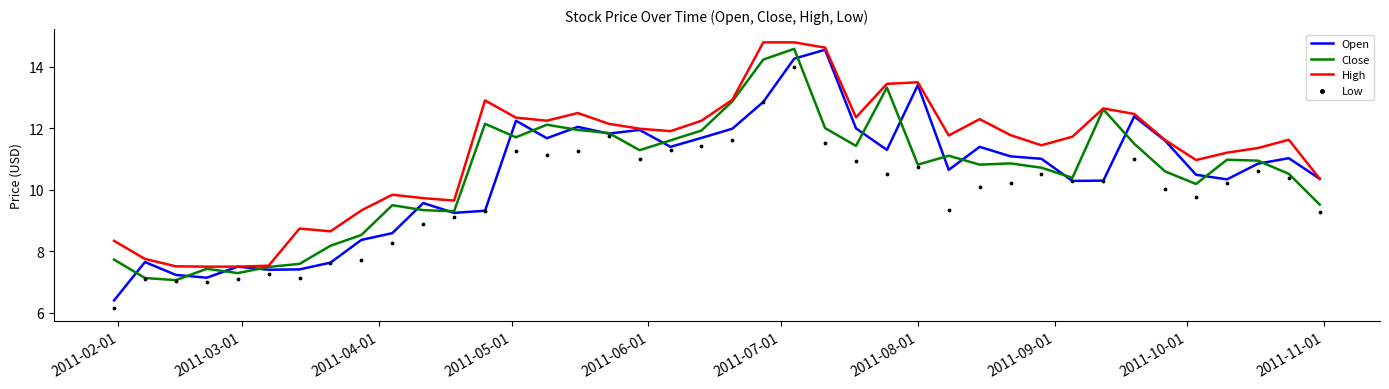

At how many categories does at least one series exceed 10?

28